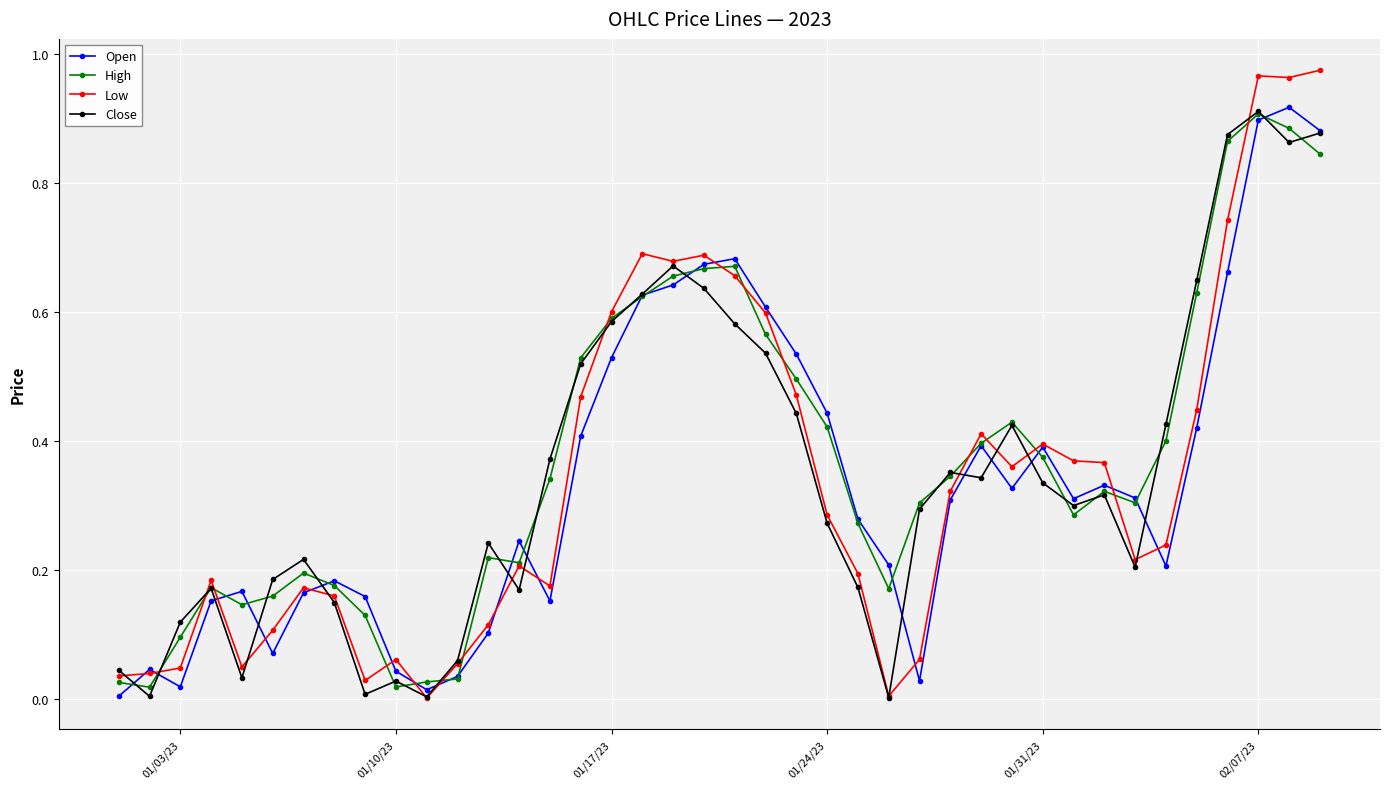

True or false: Open has more than 0 interior local peaks.

True